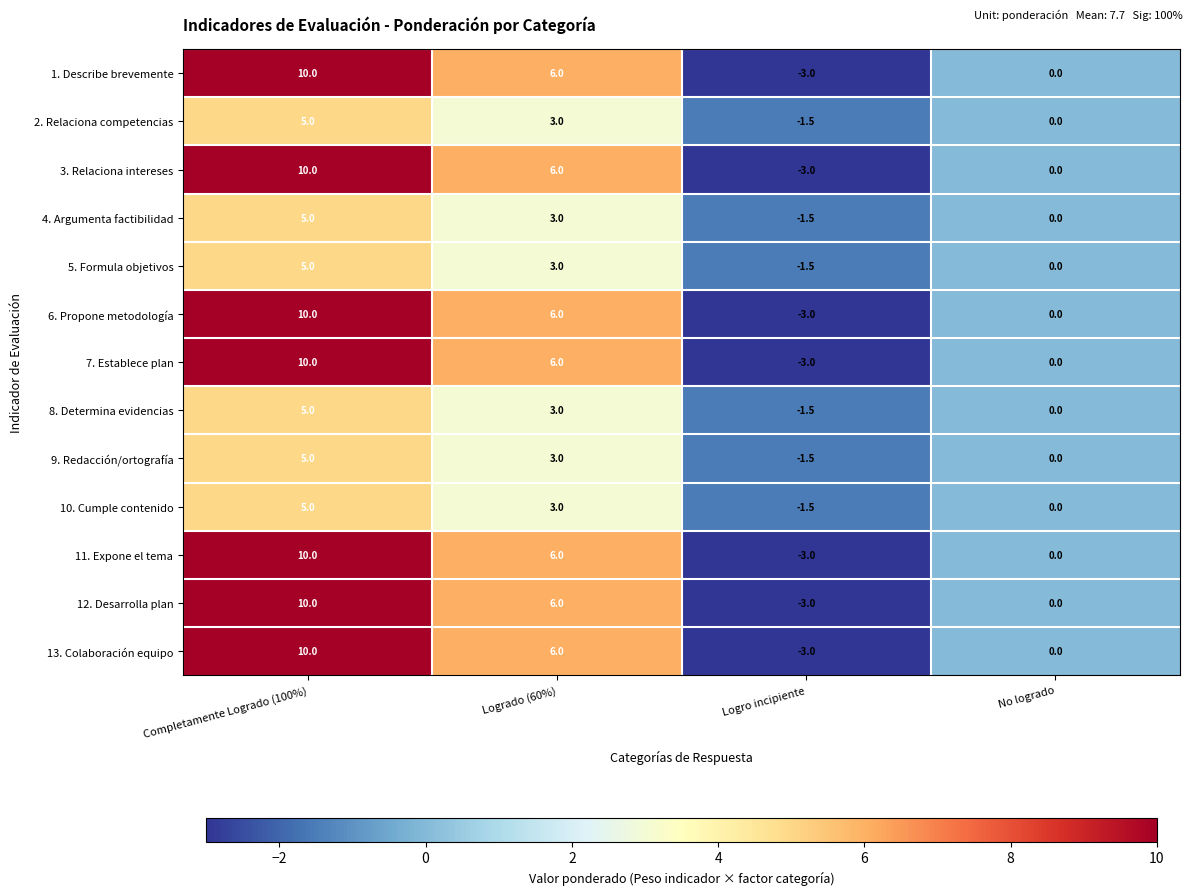

What is the sum of the 4. Argumenta factibilidad values at Logro incipiente and Logrado (60%)?

1.5